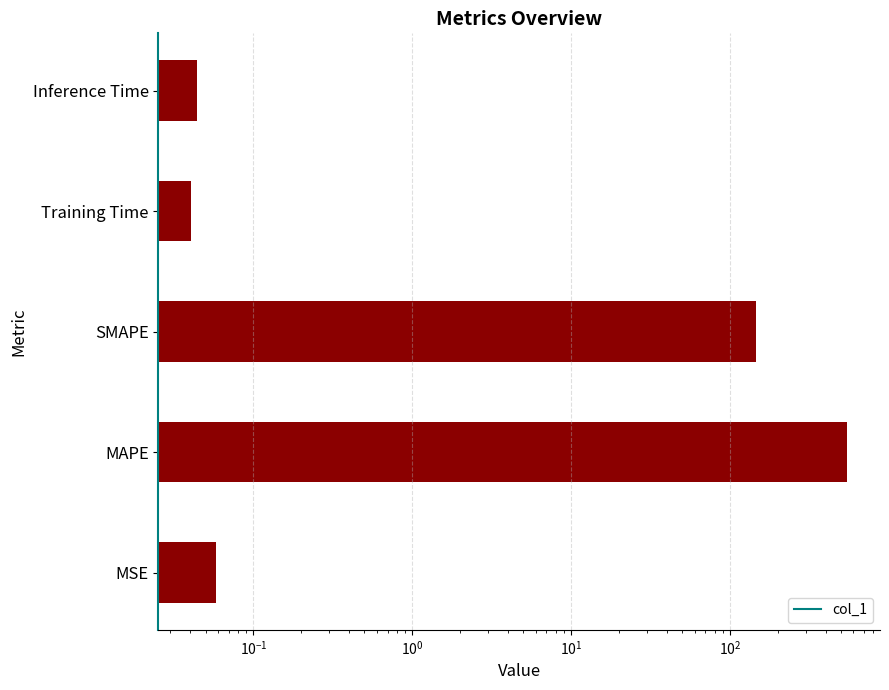

What is the value of the 1st bar from the left?

0.1